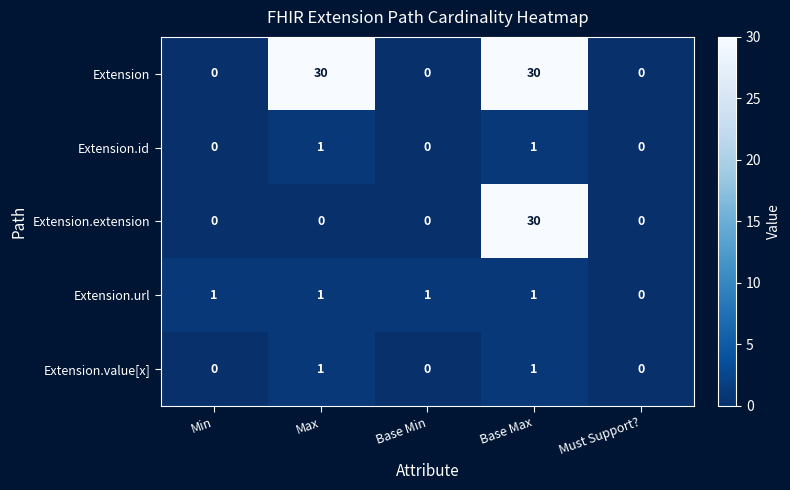

The Extension.id series shows 0 at Must Support?. True or false?

True